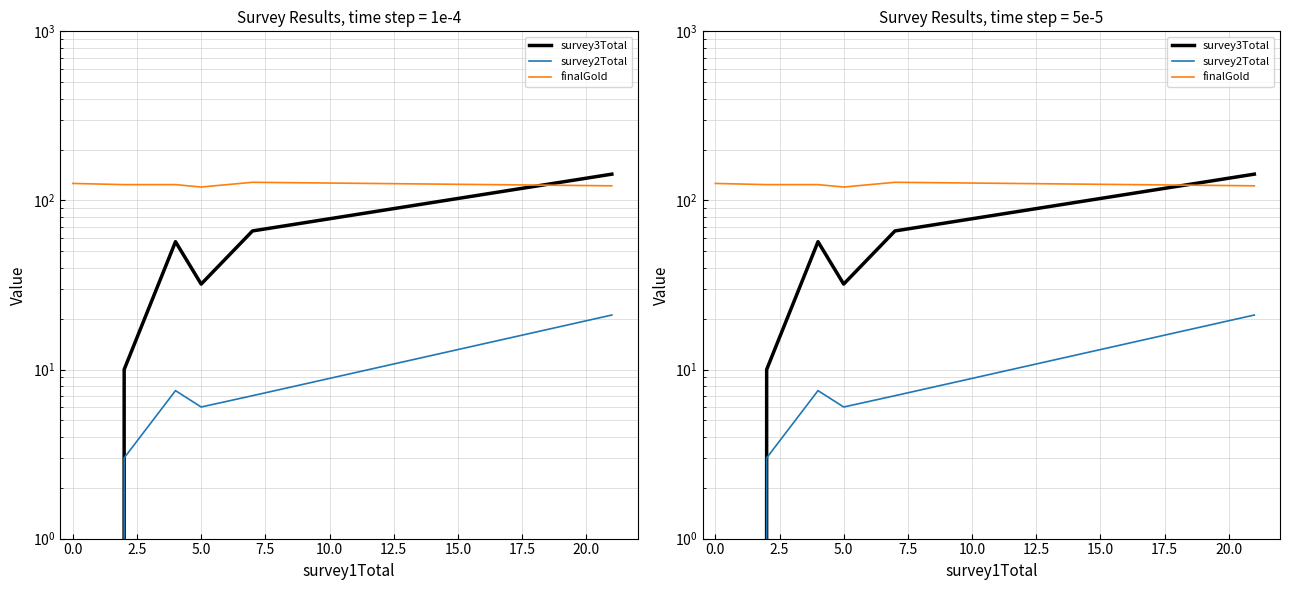

Which series has the largest total across all categories?

finalGold